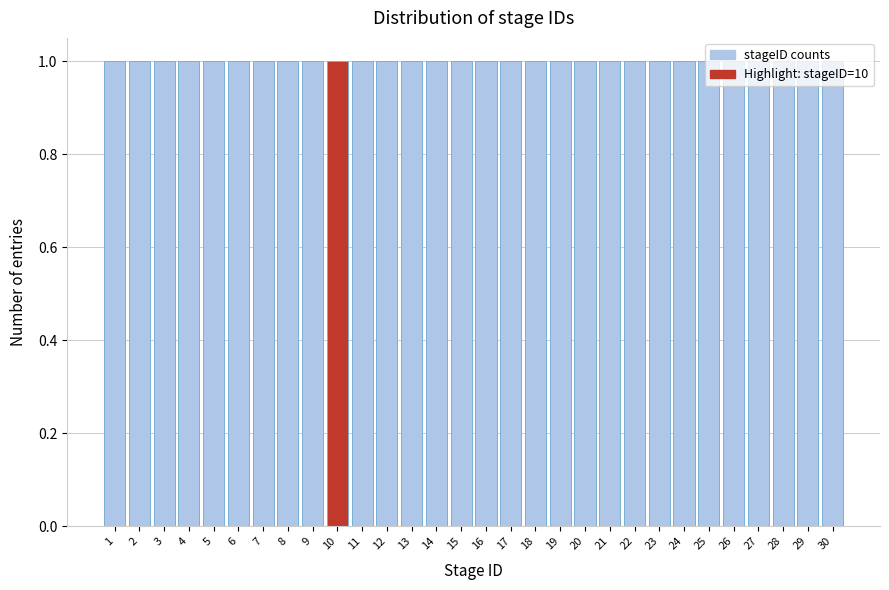

How tall is the bar that spans 29.5 to 30.5 on the x-axis? The values are not printed on the chart, so give them approximately, as read against the axis.

1